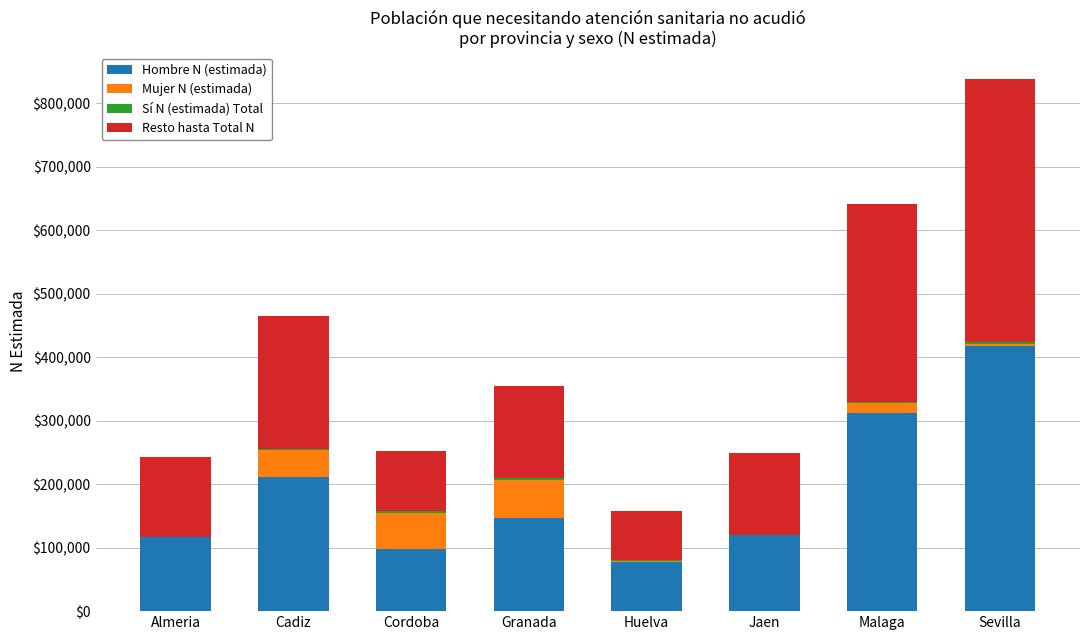

How many bars are there in each group?

4